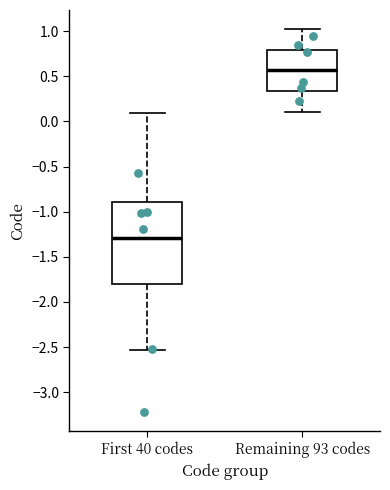

Reading left to right, transcribe this box plot: for each box, give where its median line is, the range the box spans, and where its two whiskers end, as read against the y-axis. The values are not printed on the chart, so give them approximately, as read against the axis.

First 40 codes: median -1.30, box -1.80 to -0.90, whiskers -2.55 to 0.10
Remaining 93 codes: median 0.55, box 0.35 to 0.80, whiskers 0.10 to 1.00